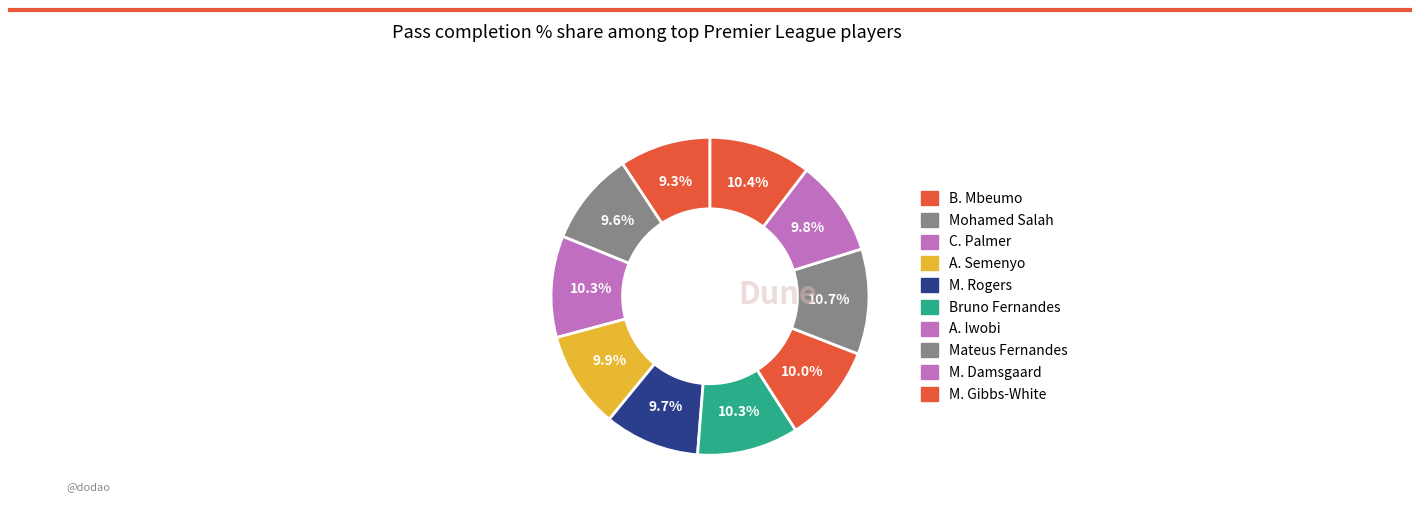

Count the number of slices in the pie.

10